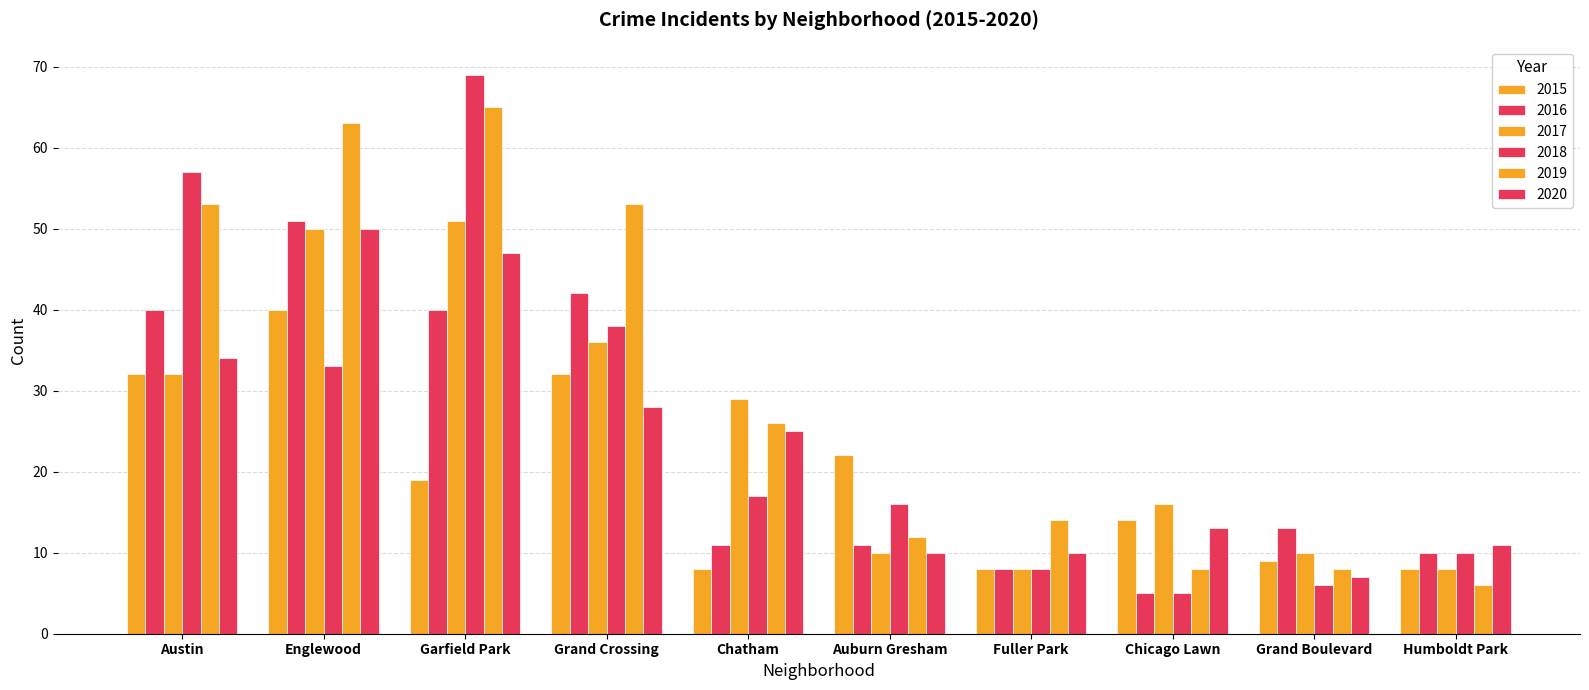

Which series has the largest total across all categories?

2019